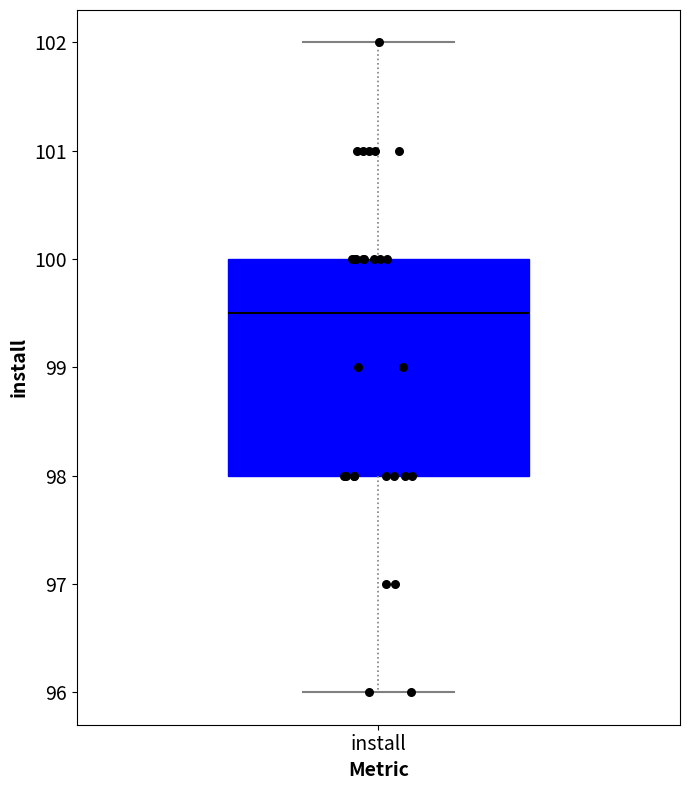

Where does the lower whisker of the box for install end on the y-axis? The values are not printed on the chart, so give them approximately, as read against the axis.

96.0